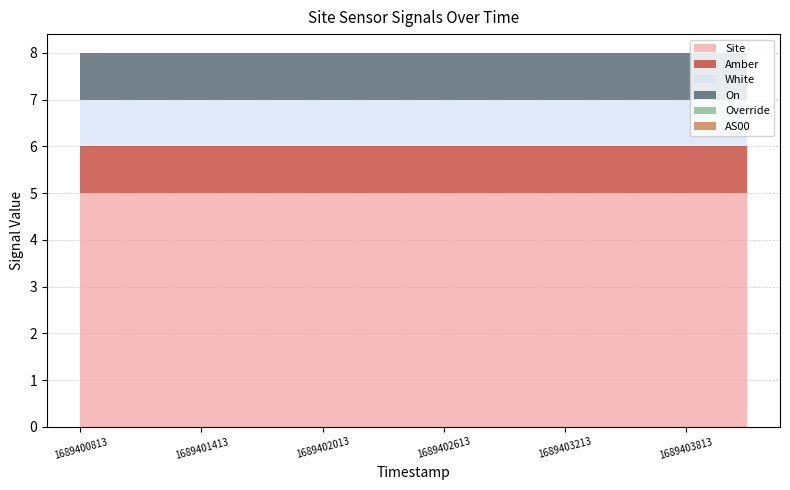

Reading left to right, list all the values displayed in this chart.

Site: 5	5	5	5	5	5	5	5	5	5	5	5
Amber: 1	1	1	1	1	1	1	1	1	1	1	1
White: 1	1	1	1	1	1	1	1	1	1	1	1
On: 1	1	1	1	1	1	1	1	1	1	1	1
Override: 0	0	0	0	0	0	0	0	0	0	0	0
AS00: 0	0	0	0	0	0	0	0	0	0	0	0